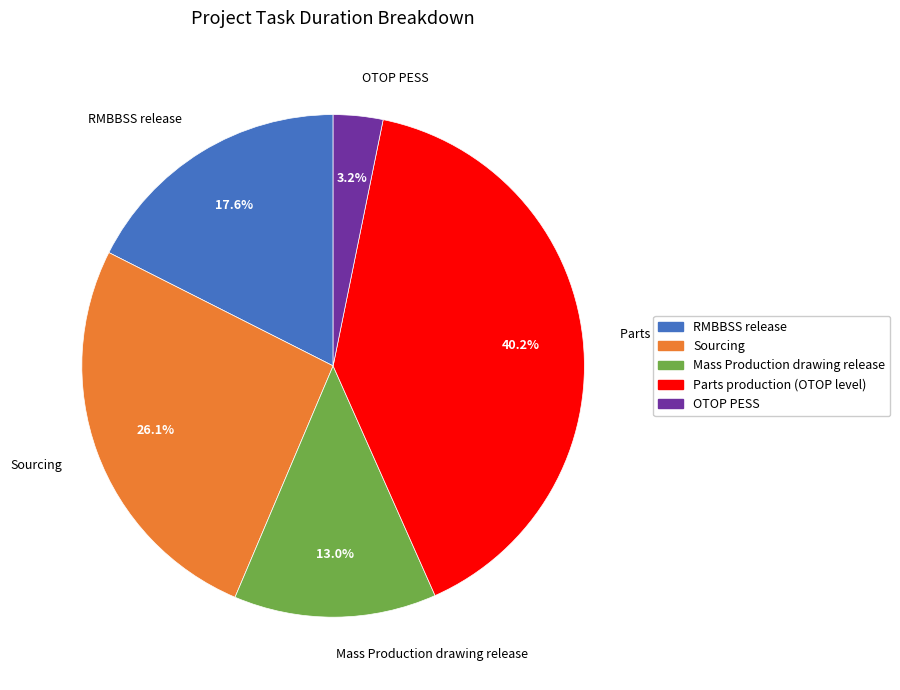

Does any single category account for the majority?

No